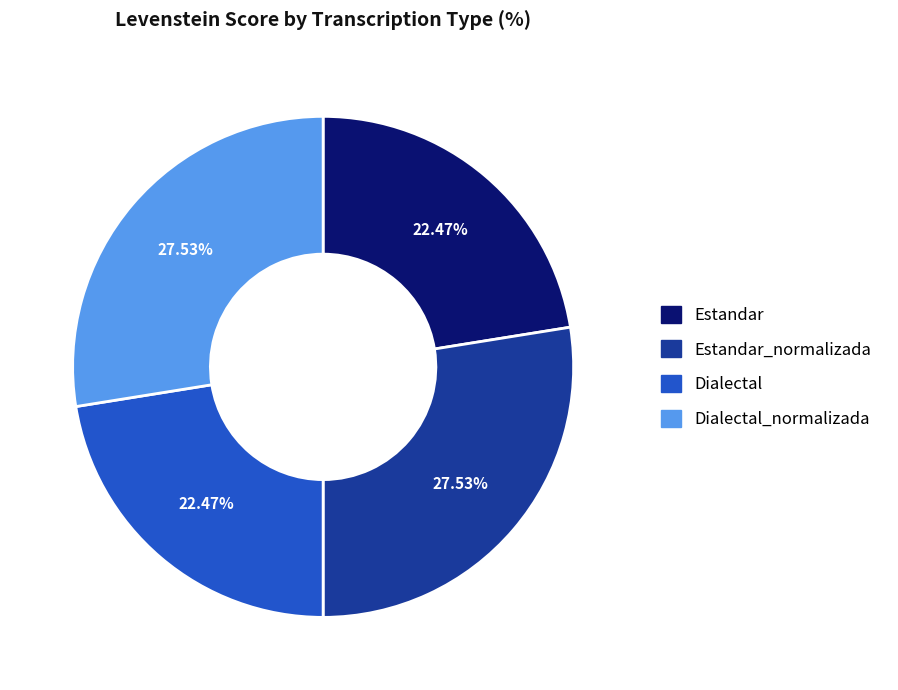

Is there any slice that represents more than half of the pie?

No